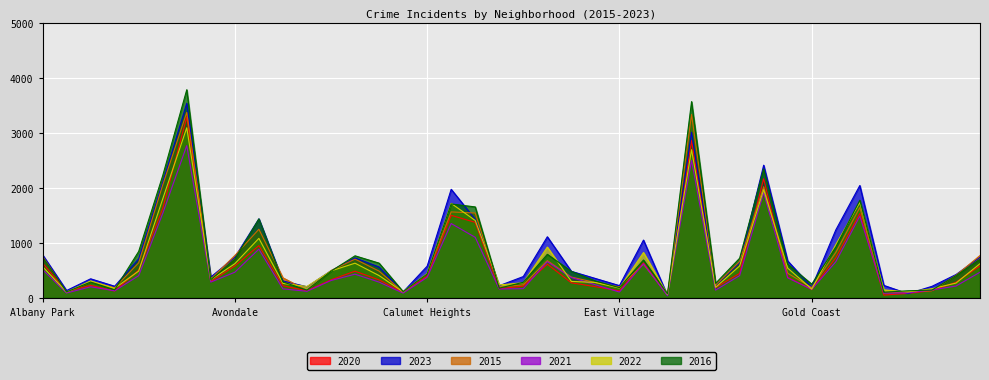

True or false: 2016 has a value of 631 at Bucktown.

True